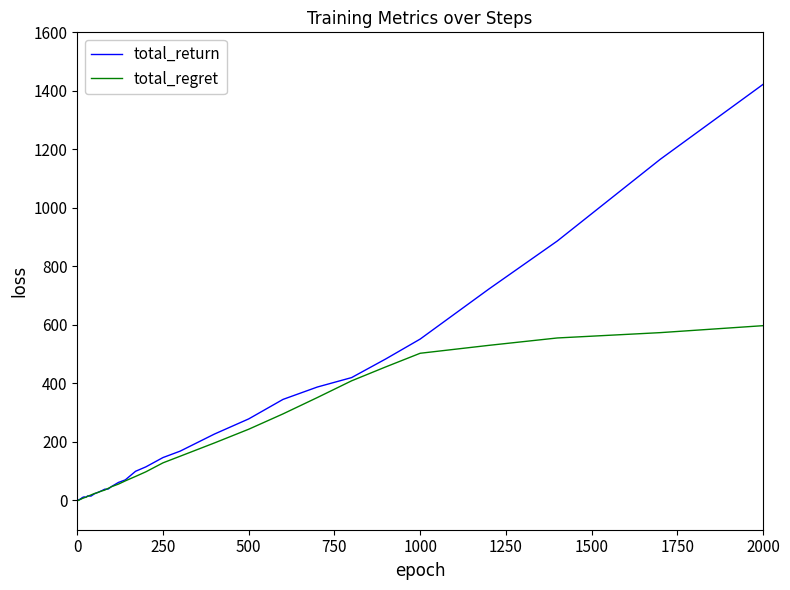

How many lines are shown in the chart?

2